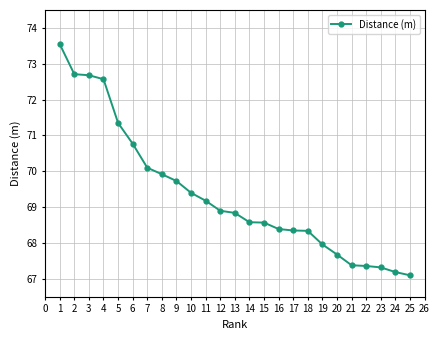

What is the difference between the second highest and second lowest values?

5.5